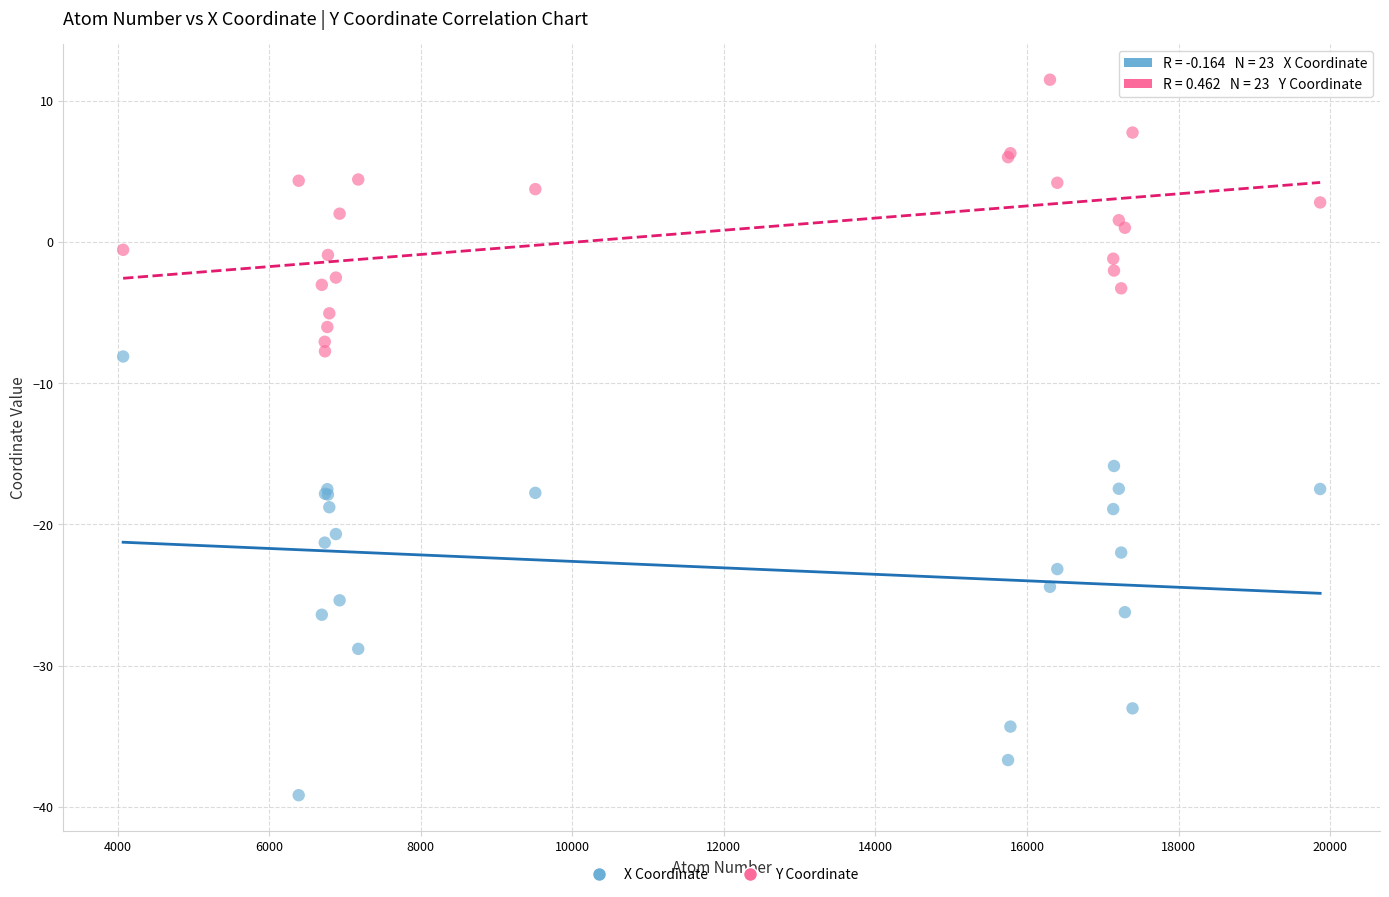

Across all series, what Y value is closest to -13?

-15.9